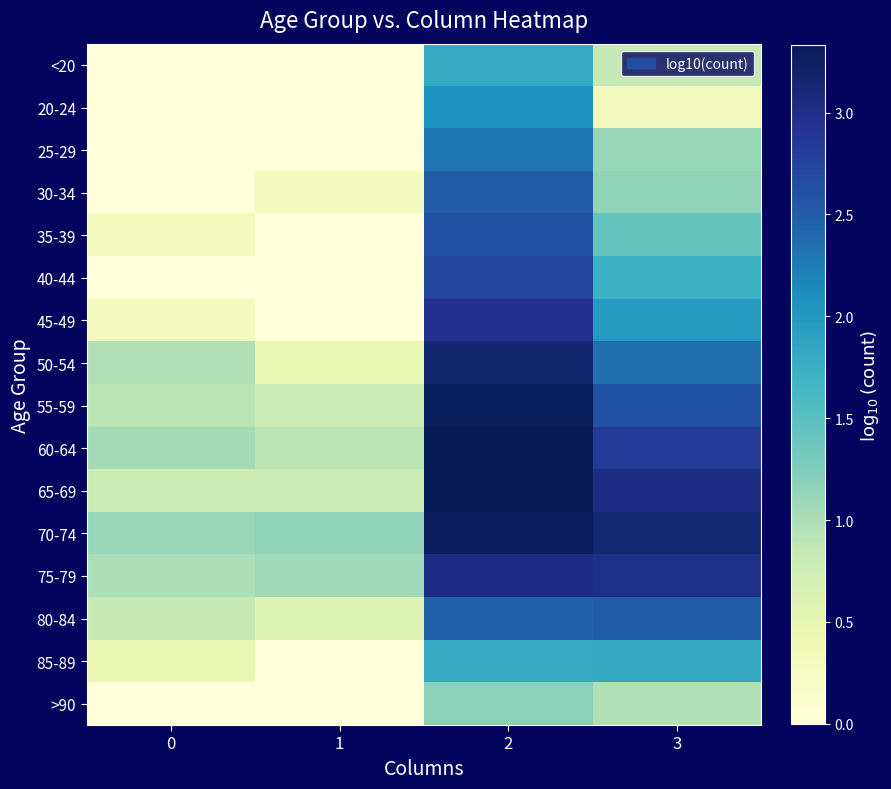

Reading left to right, extract all data points from this chart.

<20: 0=0.0	1=0.0	2=1.8	3=0.8
20-24: 0=0.0	1=0.0	2=2.1	3=0.3
25-29: 0=0.0	1=0.0	2=2.3	3=1.1
30-34: 0=0.0	1=0.3	2=2.5	3=1.1
35-39: 0=0.3	1=0.0	2=2.6	3=1.4
40-44: 0=0.0	1=0.0	2=2.7	3=1.7
45-49: 0=0.3	1=0.0	2=3.0	3=2.0
50-54: 0=1.0	1=0.5	2=3.2	3=2.4
55-59: 0=0.9	1=0.8	2=3.3	3=2.6
60-64: 0=1.0	1=0.9	2=3.3	3=2.8
65-69: 0=0.8	1=0.8	2=3.3	3=3.0
70-74: 0=1.1	1=1.1	2=3.3	3=3.1
75-79: 0=1.0	1=1.1	2=3.0	3=3.0
80-84: 0=0.8	1=0.6	2=2.5	3=2.5
85-89: 0=0.5	1=0.0	2=1.8	3=1.8
>90: 0=0.0	1=0.0	2=1.2	3=1.0